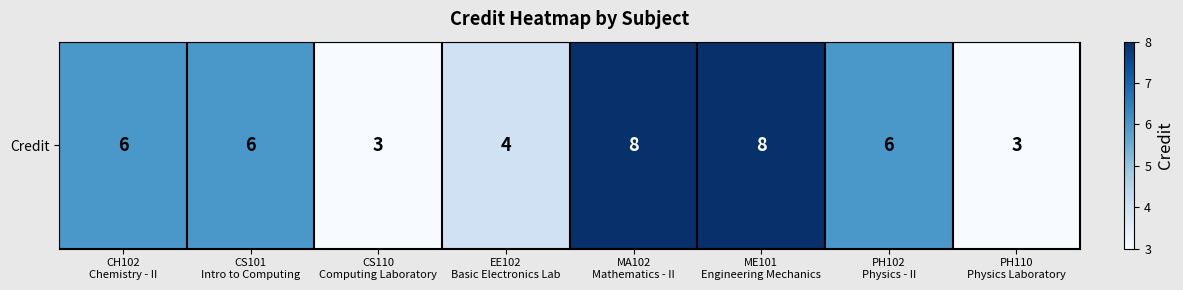

Is it true that the value at ME101
Engineering Mechanics is 8?

True